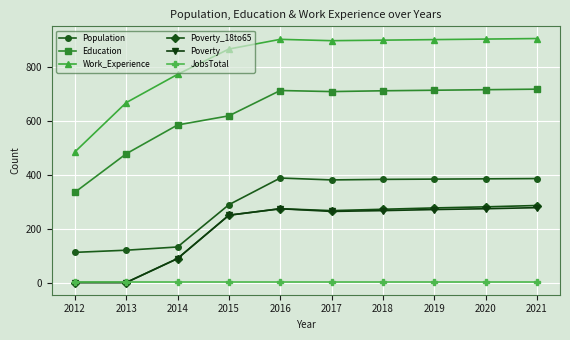

What is the difference between the maximum and minimum values in the Work_Experience series?

421